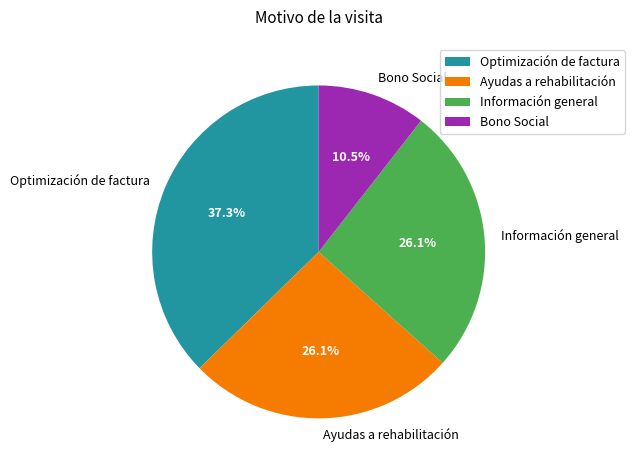

Which slice is the largest?

Optimización de factura